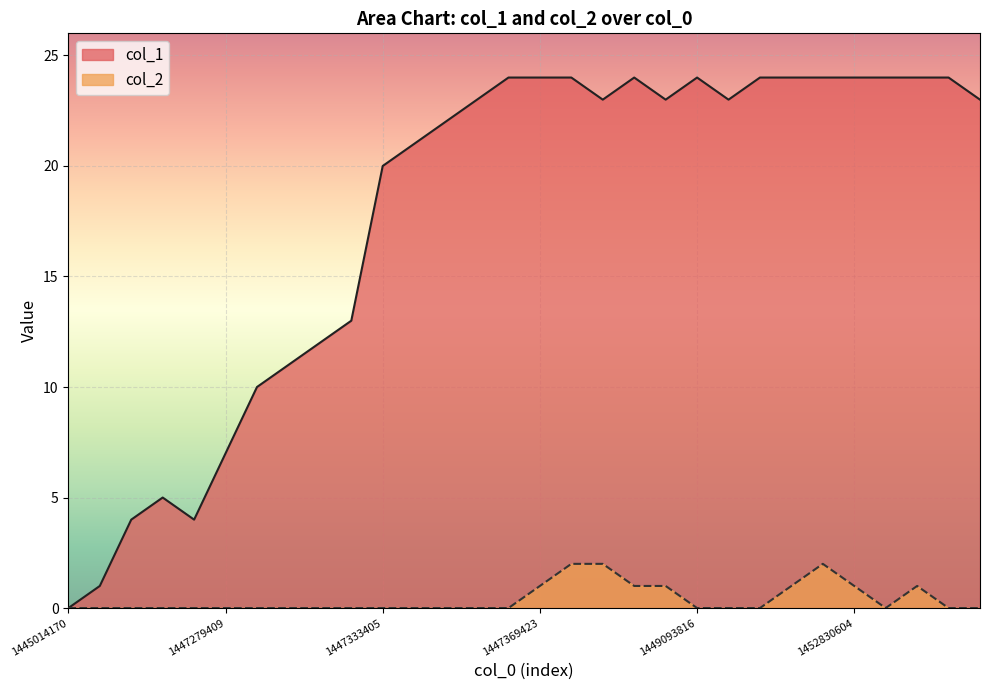

Where is the first local minimum for col_2?

26